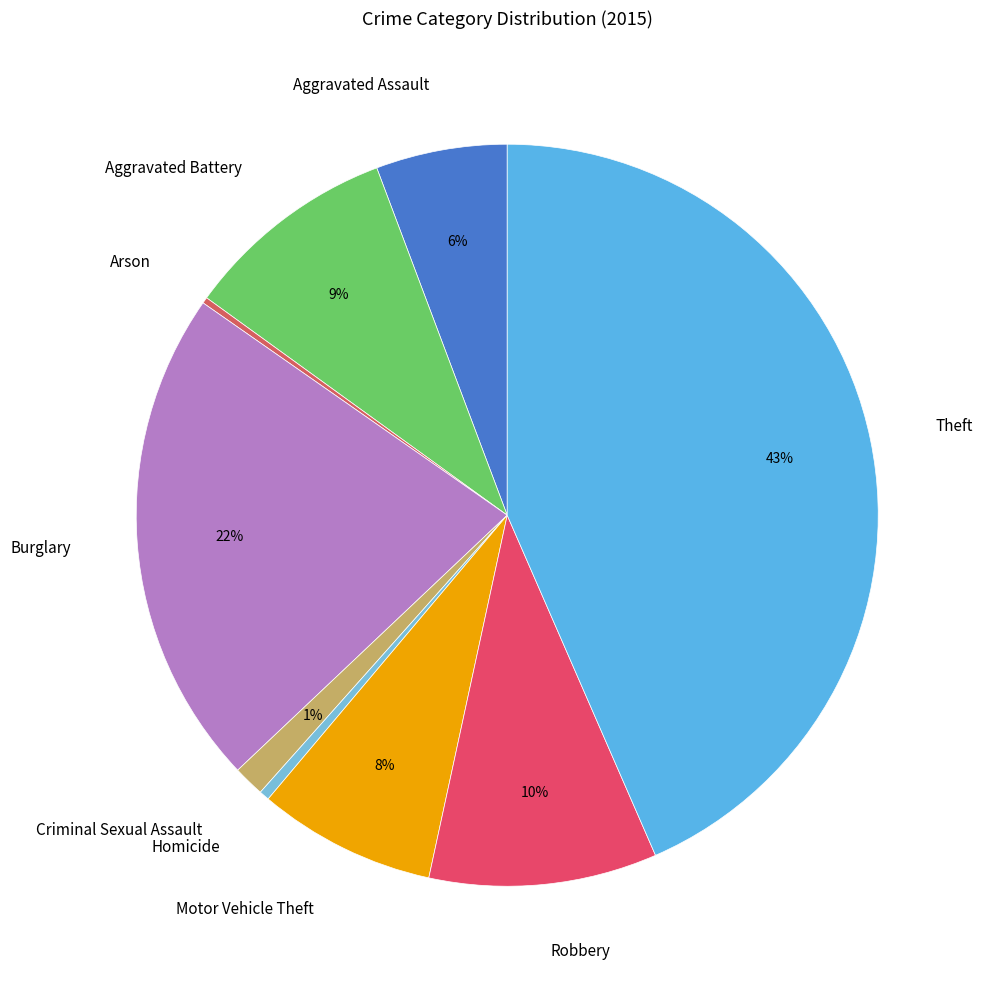

Between Homicide and Motor Vehicle Theft, which is larger?

Motor Vehicle Theft